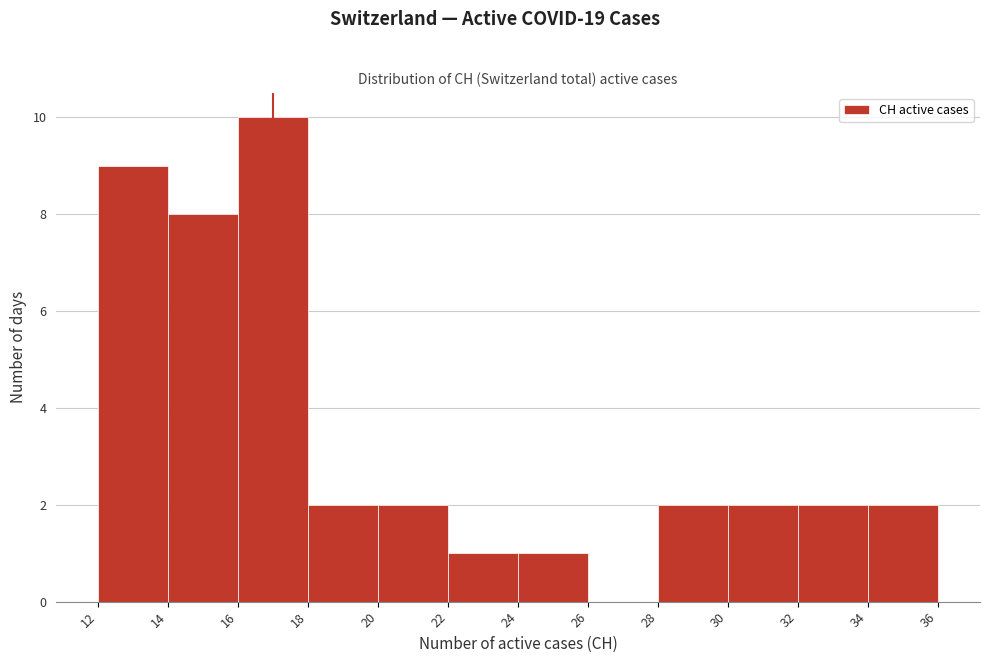

Reading left to right, transcribe this chart: for each bar, give the range it covers on the x-axis and its height. The values are not printed on the chart, so give them approximately, as read against the axis.

12 to 14: 9
14 to 16: 8
16 to 18: 10
18 to 20: 2
20 to 22: 2
22 to 24: 1
24 to 26: 1
26 to 28: 0
28 to 30: 2
30 to 32: 2
32 to 34: 2
34 to 36: 2